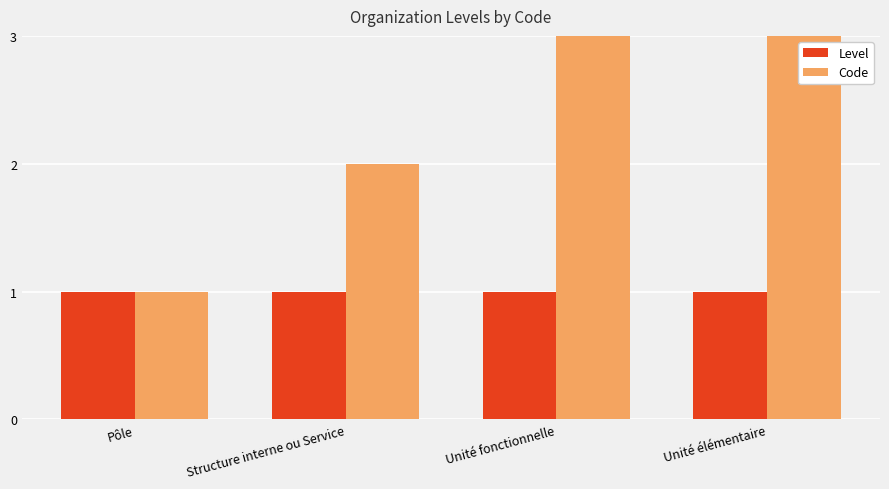

What are all the series names shown in the legend?

Level, Code